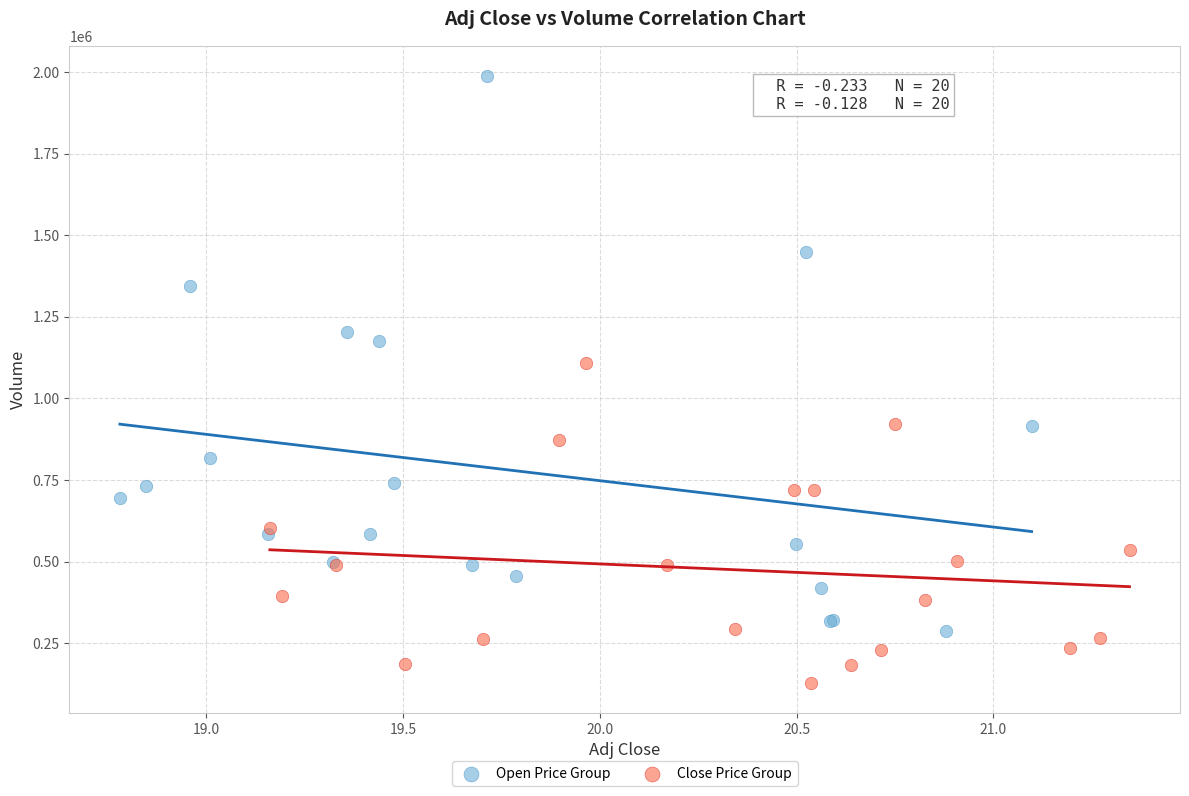

Which series has the widest spread of Y values?

Open Price Group